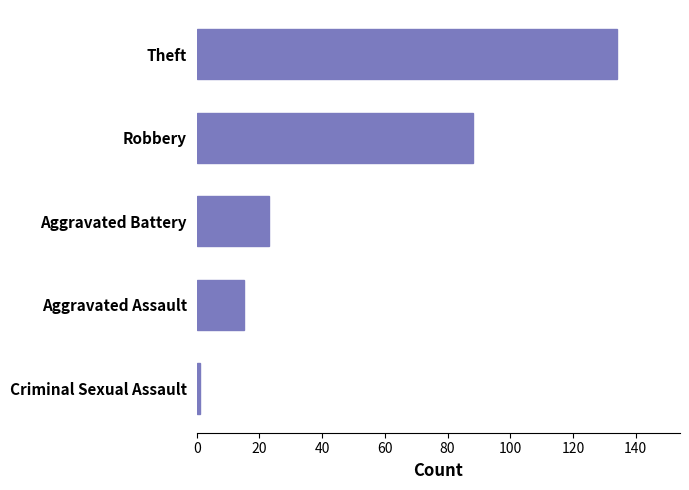

List the labels in order of value, largest first.

Theft, Robbery, Aggravated Battery, Aggravated Assault, Criminal Sexual Assault